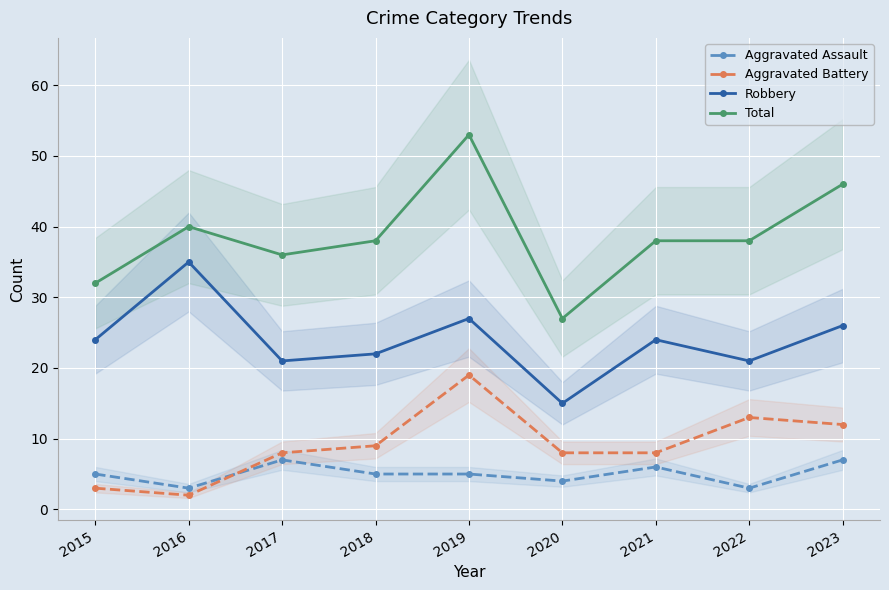

At which category is the sum across all series the highest?

2019